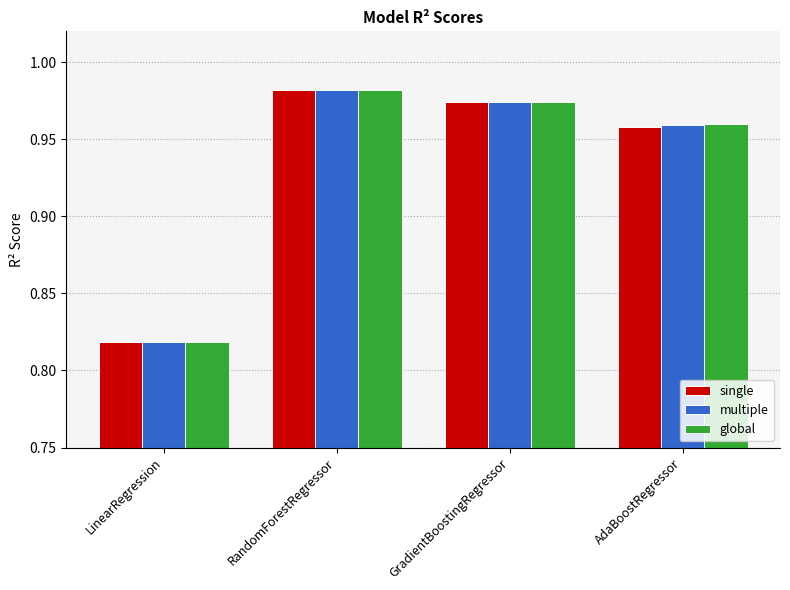

List the labels in order of multiple value, largest first.

RandomForestRegressor, GradientBoostingRegressor, AdaBoostRegressor, LinearRegression